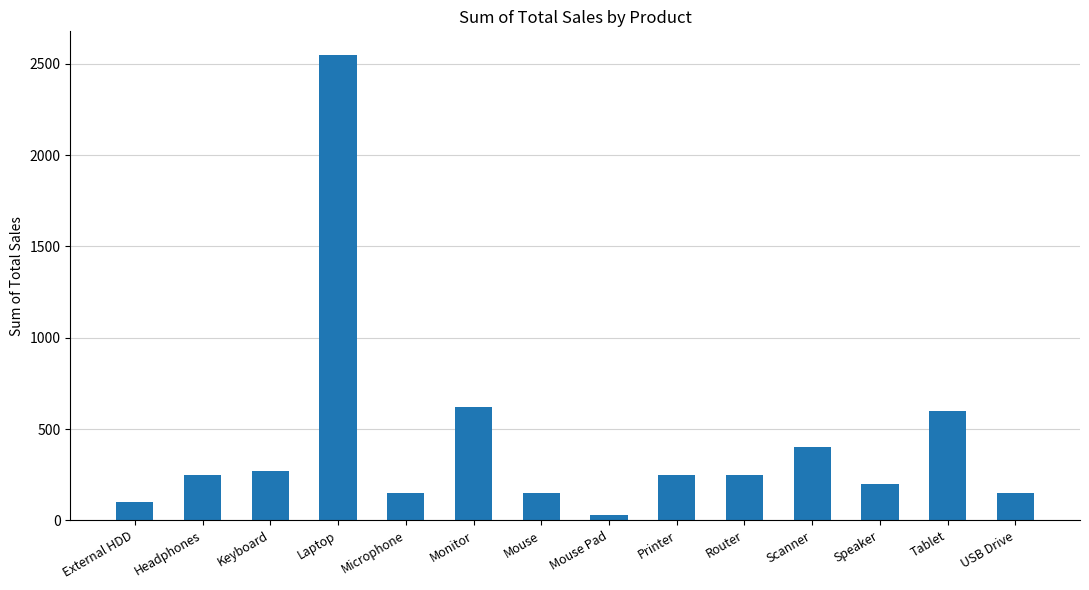

What is the difference between the maximum and minimum values?

2520